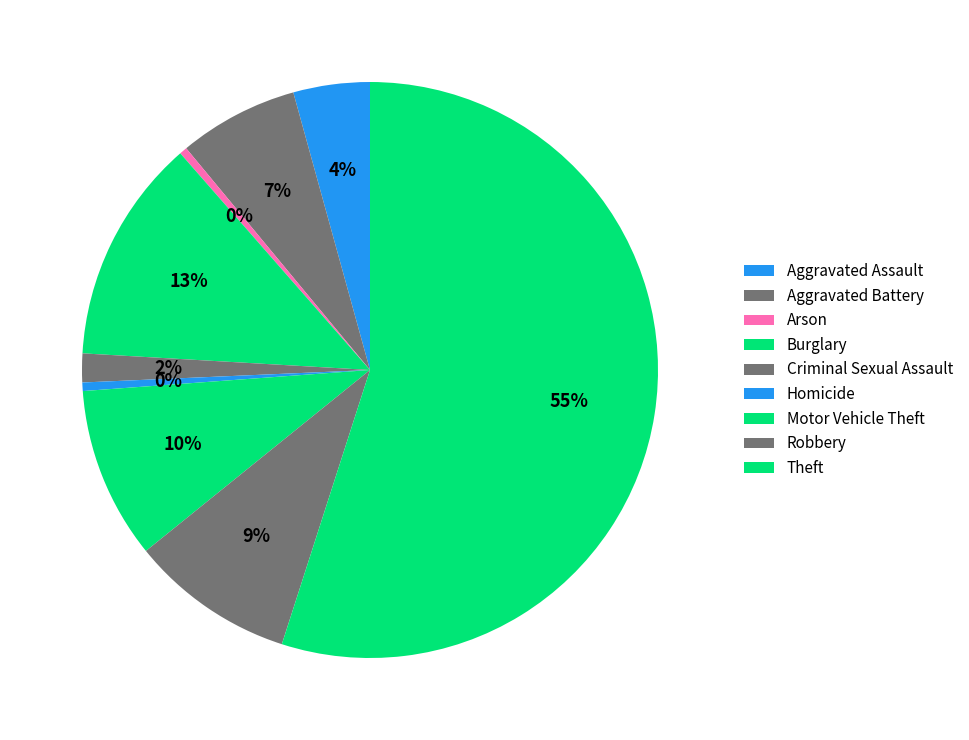

Does any single category account for the majority?

Yes